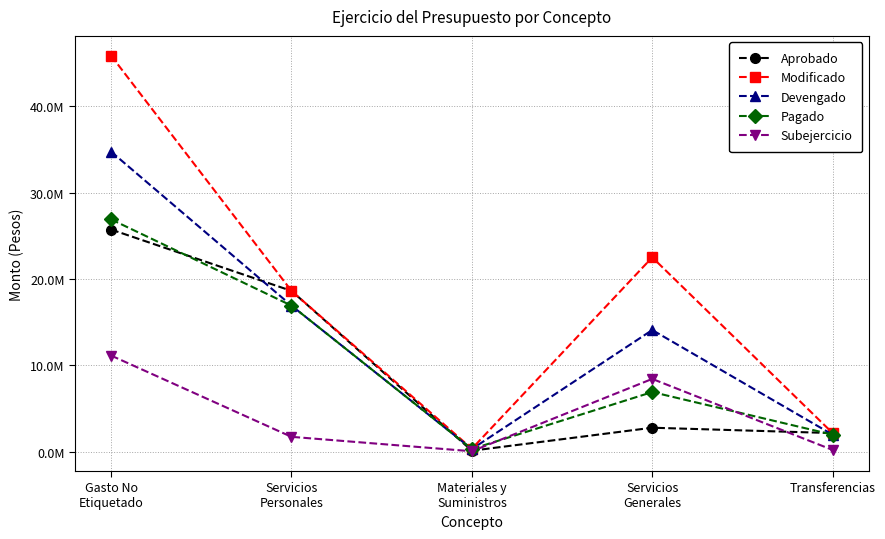

Rank the categories by Pagado value from highest to lowest.

Gasto No
Etiquetado, Servicios
Personales, Servicios
Generales, Transferencias, Materiales y
Suministros